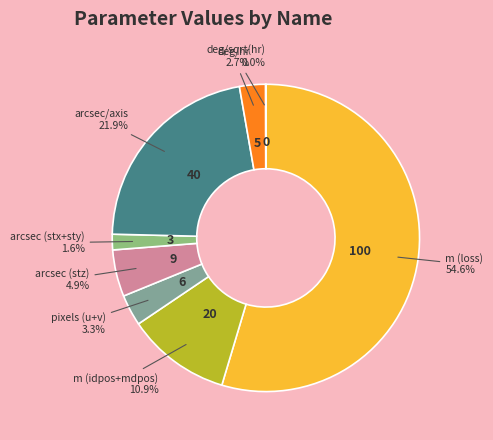

Do arcsec (stz) and arcsec/axis together represent more than half of the pie?

No